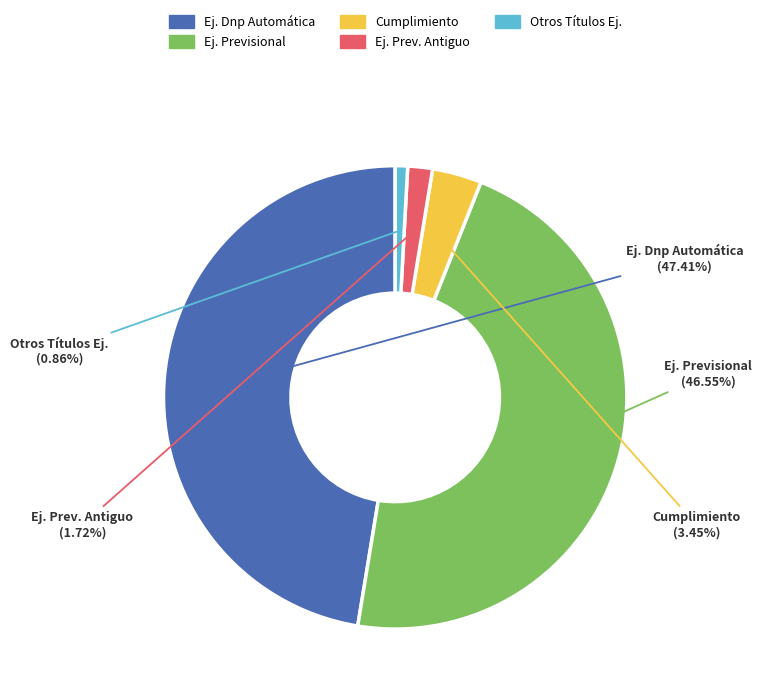

How many segments does this pie chart have?

5